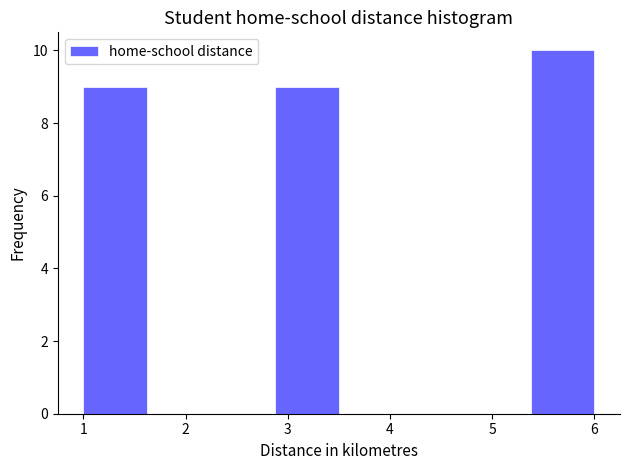

What is the height of the bar covering 1.0 to 1.6 on the x-axis? Neither the bar edges nor the heights are printed on the chart, so give them approximately, as read against the axes.

9